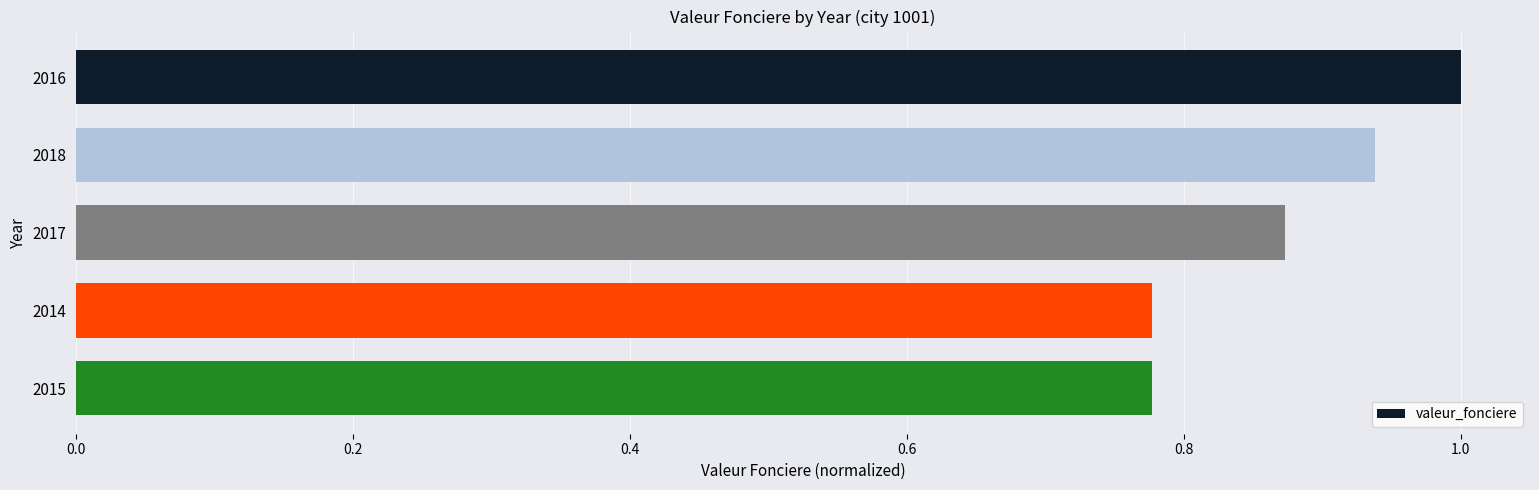

The chart shows a value of 0.4 at 2014. True or false?

False